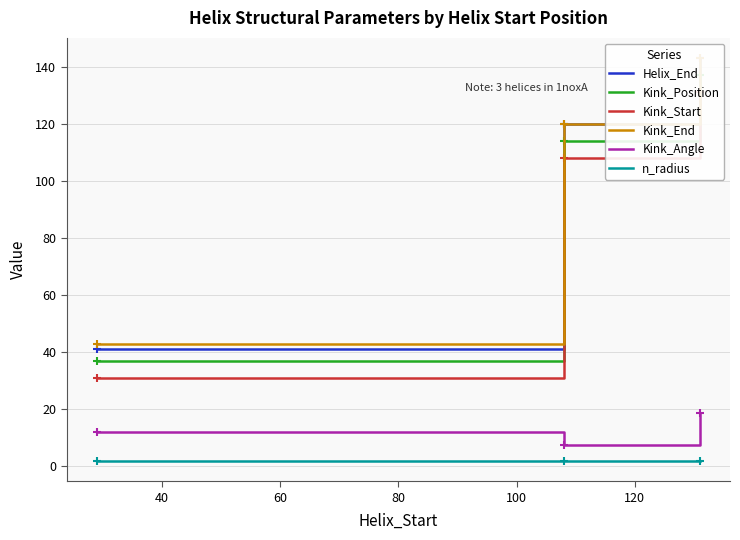

What is the total value across all series at 131?

568.7